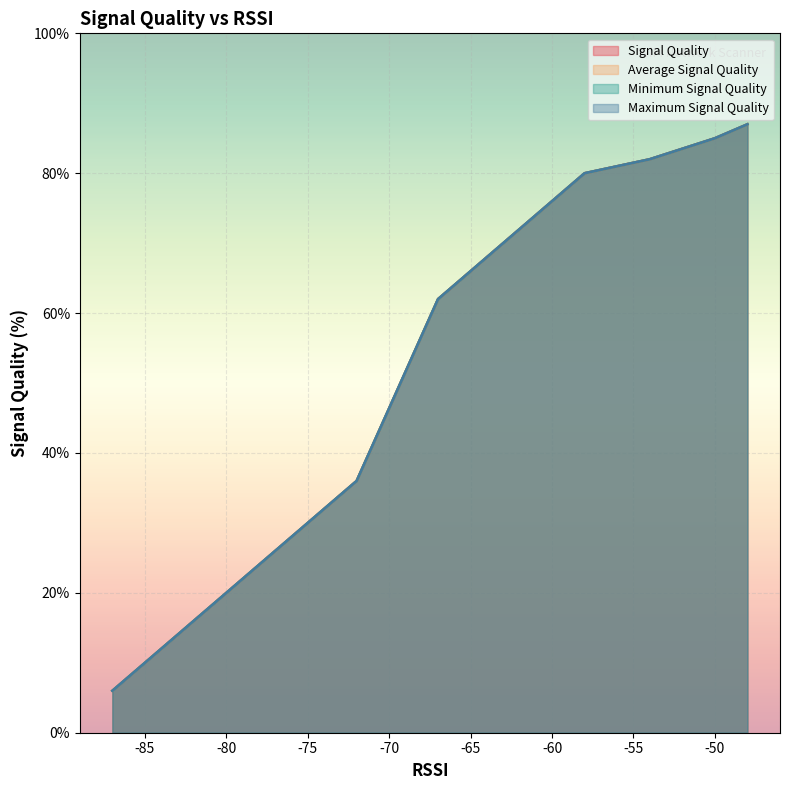

At 9, list the series in order from smallest to largest.

Signal Quality, Average Signal Quality, Minimum Signal Quality, Maximum Signal Quality